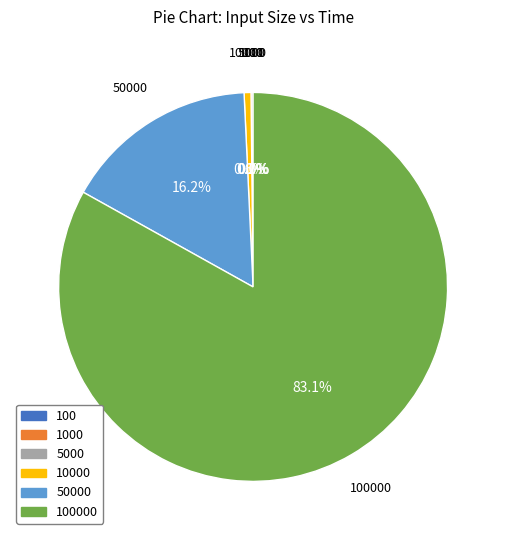

Is there any slice that represents more than half of the pie?

Yes